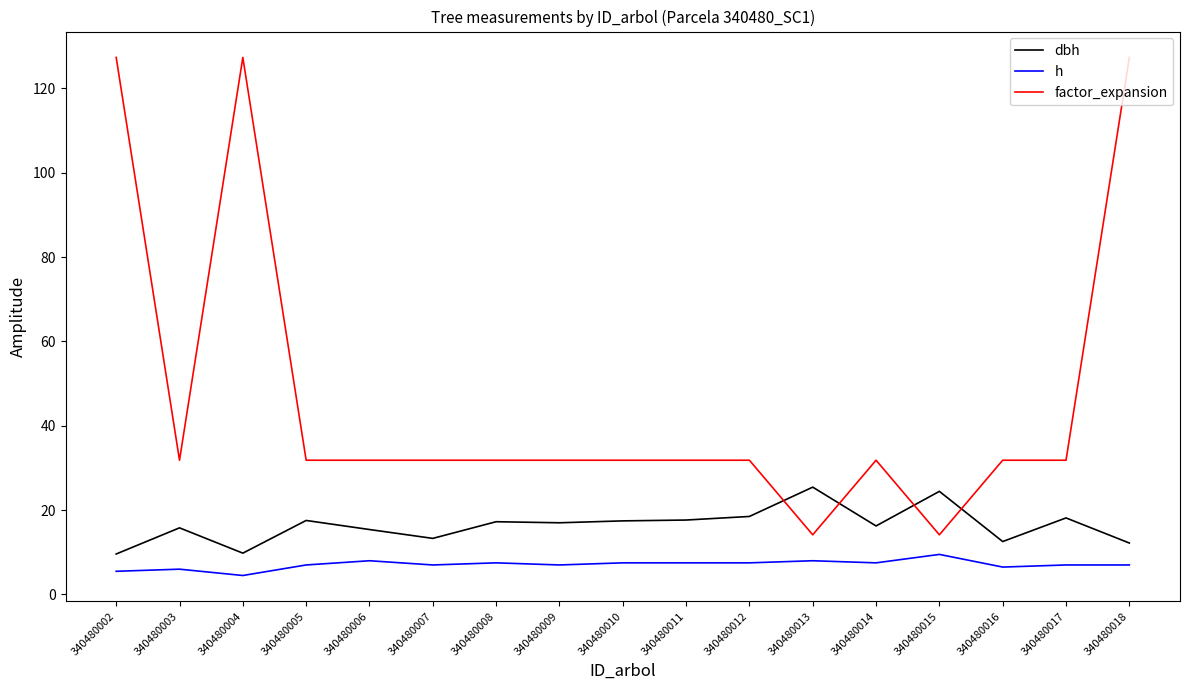

List the series in order of their overall mean, highest first.

factor_expansion, dbh, h